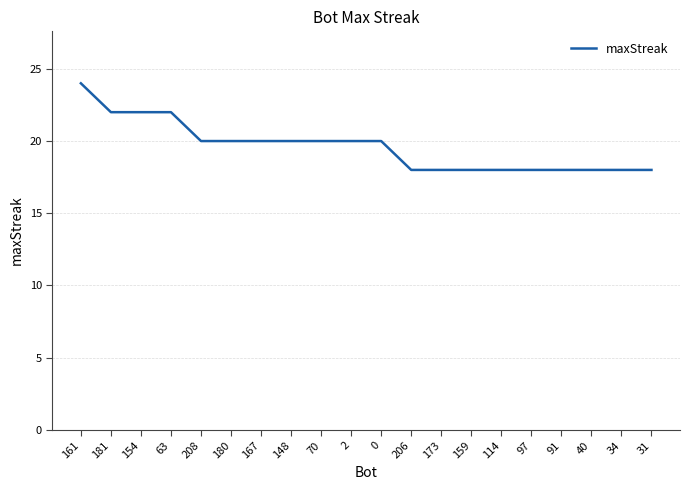

Reading left to right, transcribe all the data shown in this chart.

24	22	22	22	20	20	20	20	20	20	20	18	18	18	18	18	18	18	18	18